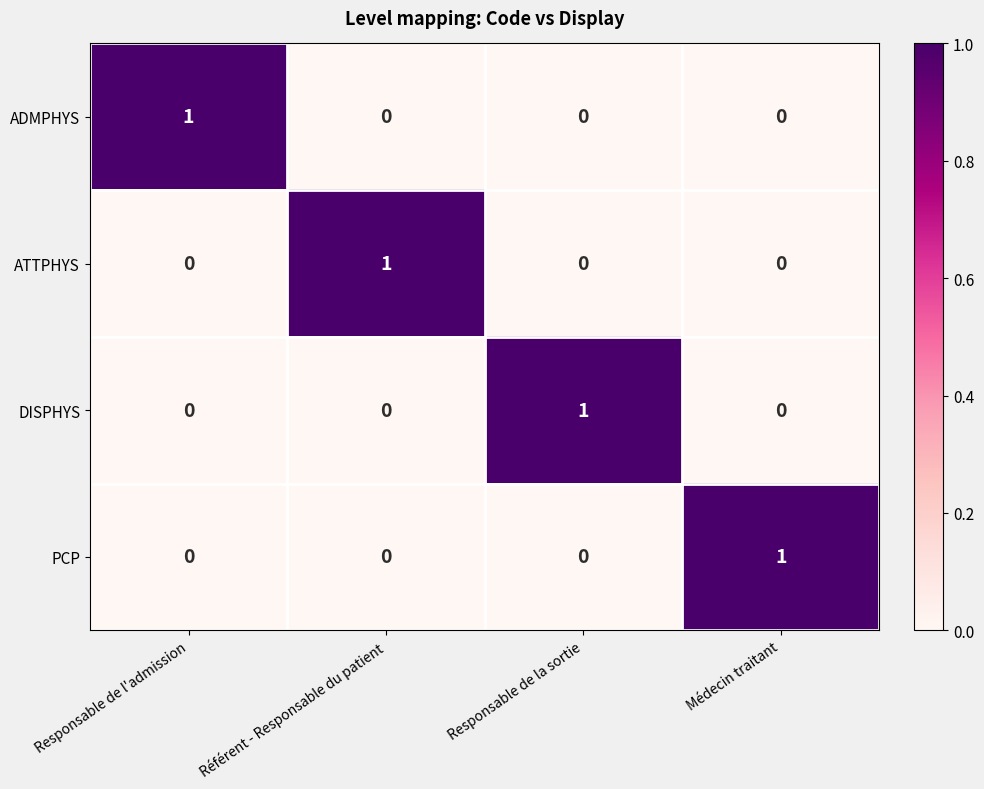

Reading left to right, extract all data points from this chart.

ADMPHYS: 1	0	0	0
ATTPHYS: 0	1	0	0
DISPHYS: 0	0	1	0
PCP: 0	0	0	1